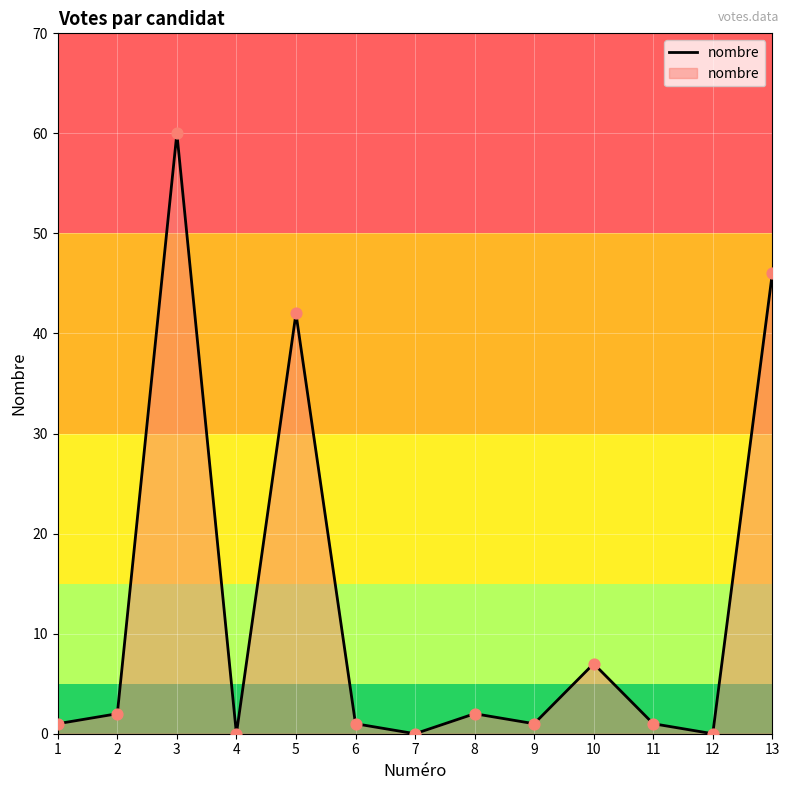

What is the change in value from 3 to 5?

-18